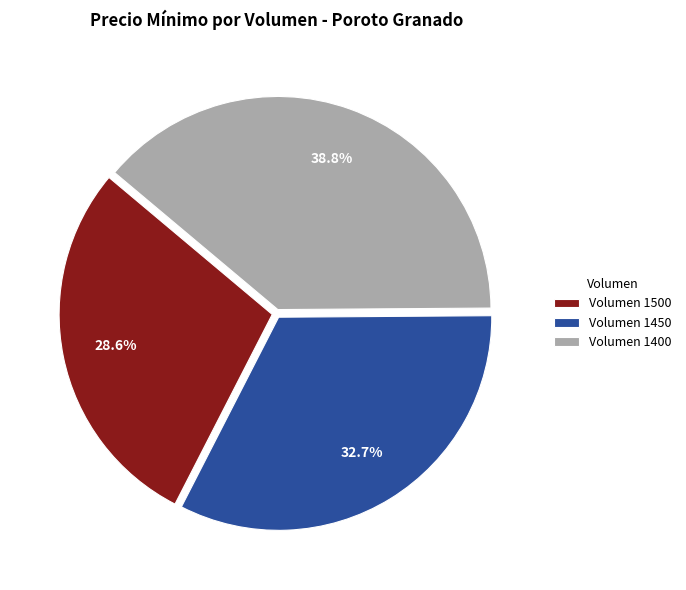

What percentage is NOT represented by Volumen 1400?

61.2%